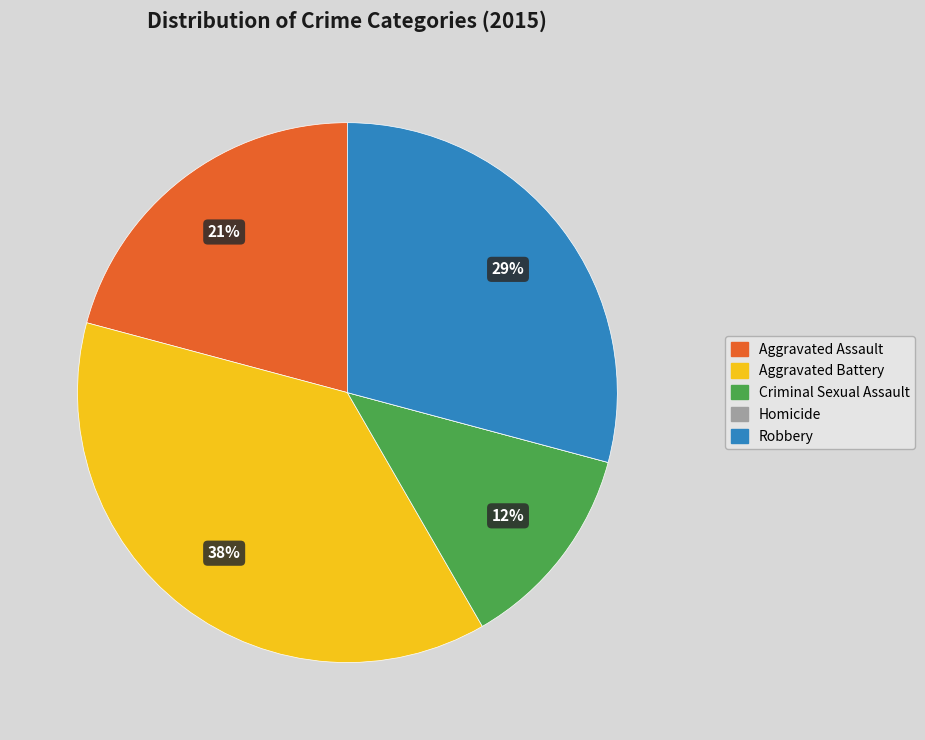

Which category has the biggest portion of the pie?

Aggravated Battery